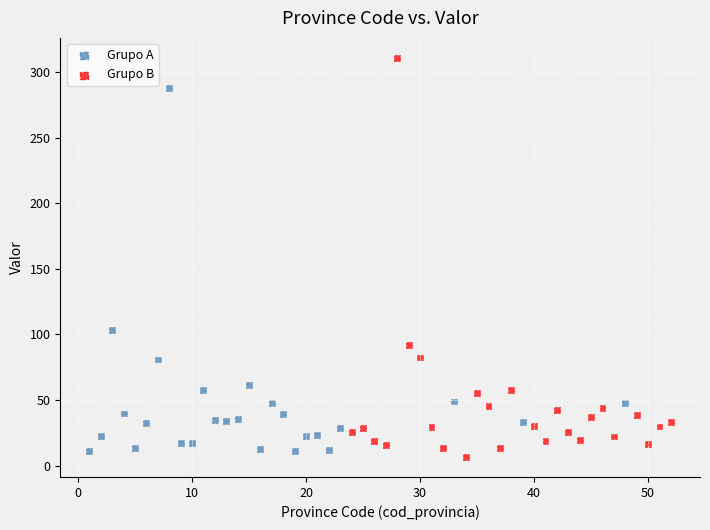

Which series contains the highest Y value?

Grupo B